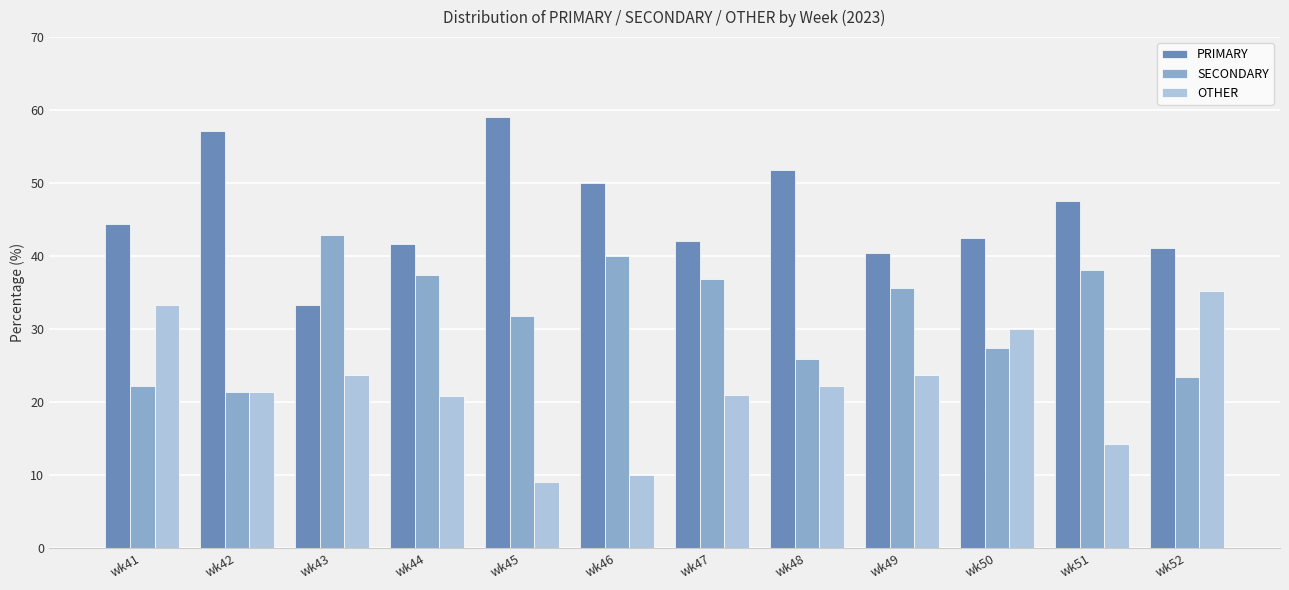

Is it true that PRIMARY equals 44.4 at wk41?

True